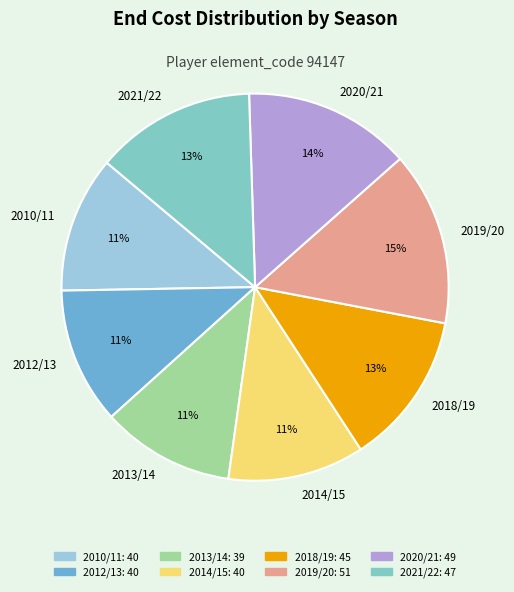

Which category has the biggest portion of the pie?

2019/20